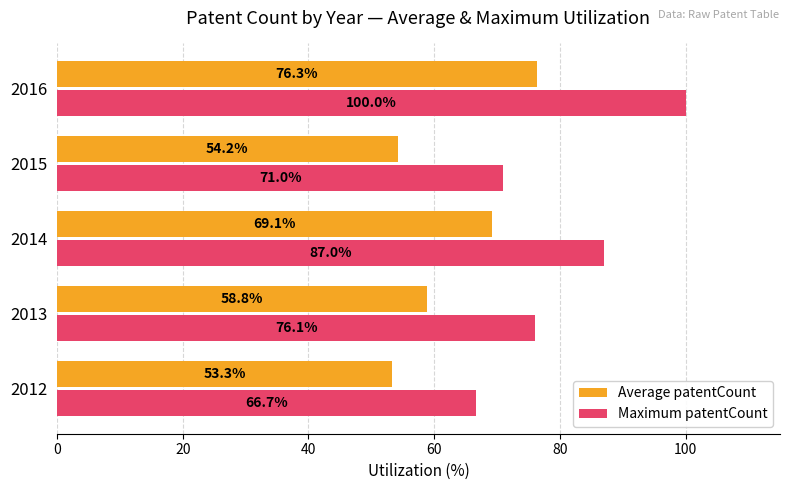

Which series has the largest total across all categories?

Maximum patentCount